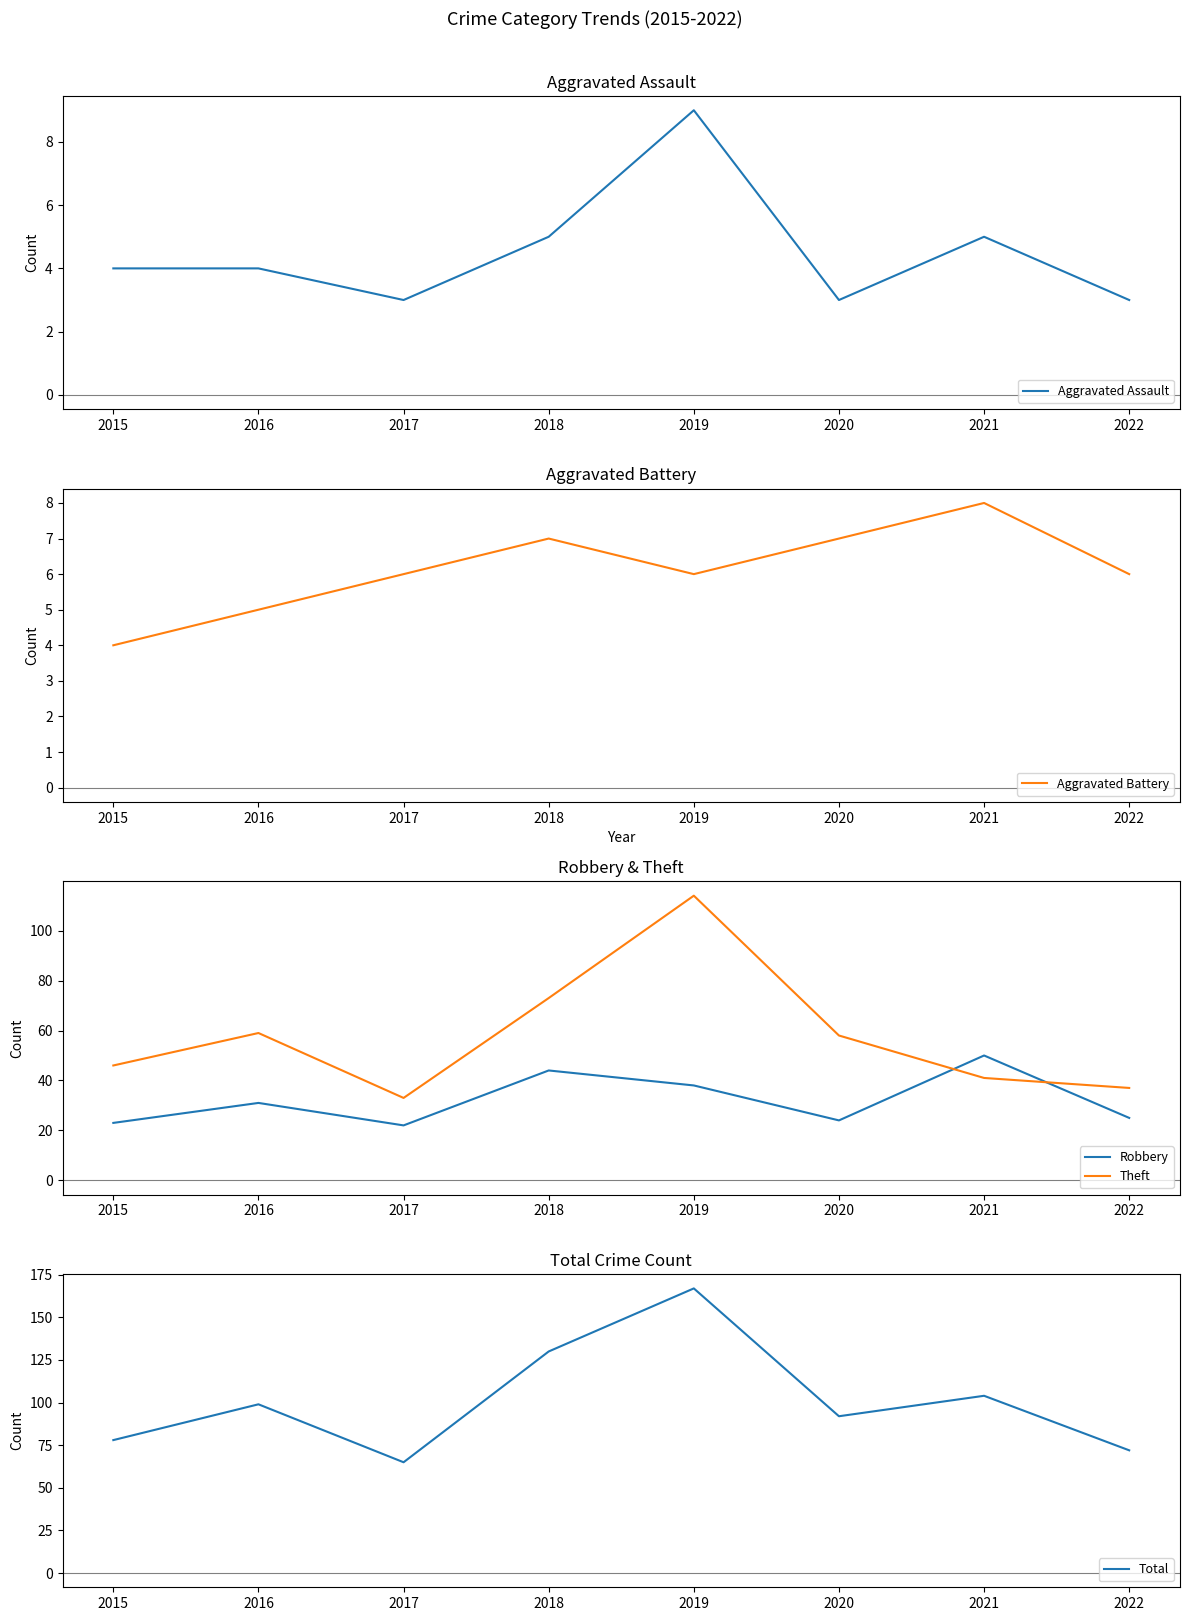

What is the value of the Theft point at the 6th from the left?

58